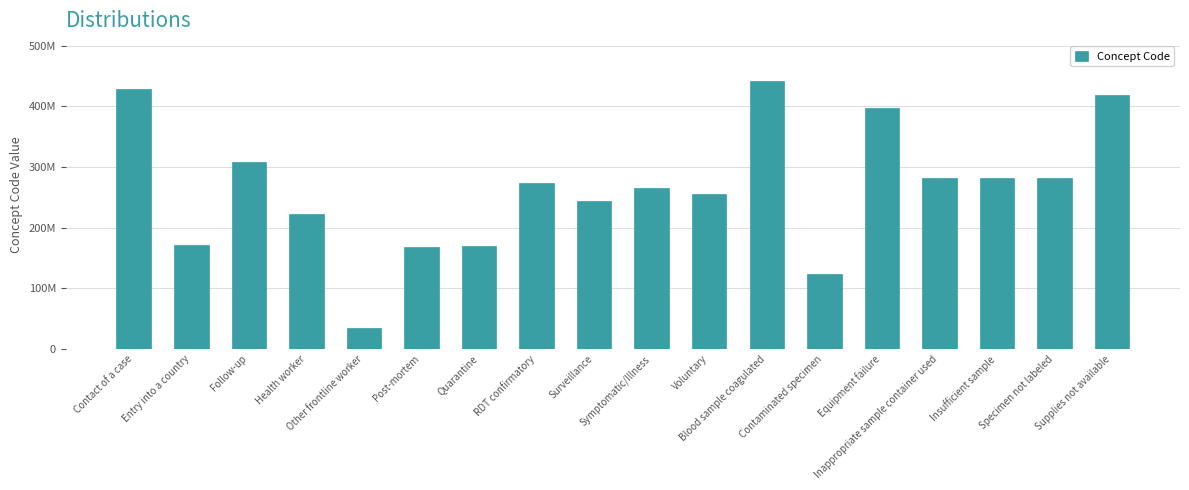

Are the bars horizontal?

No